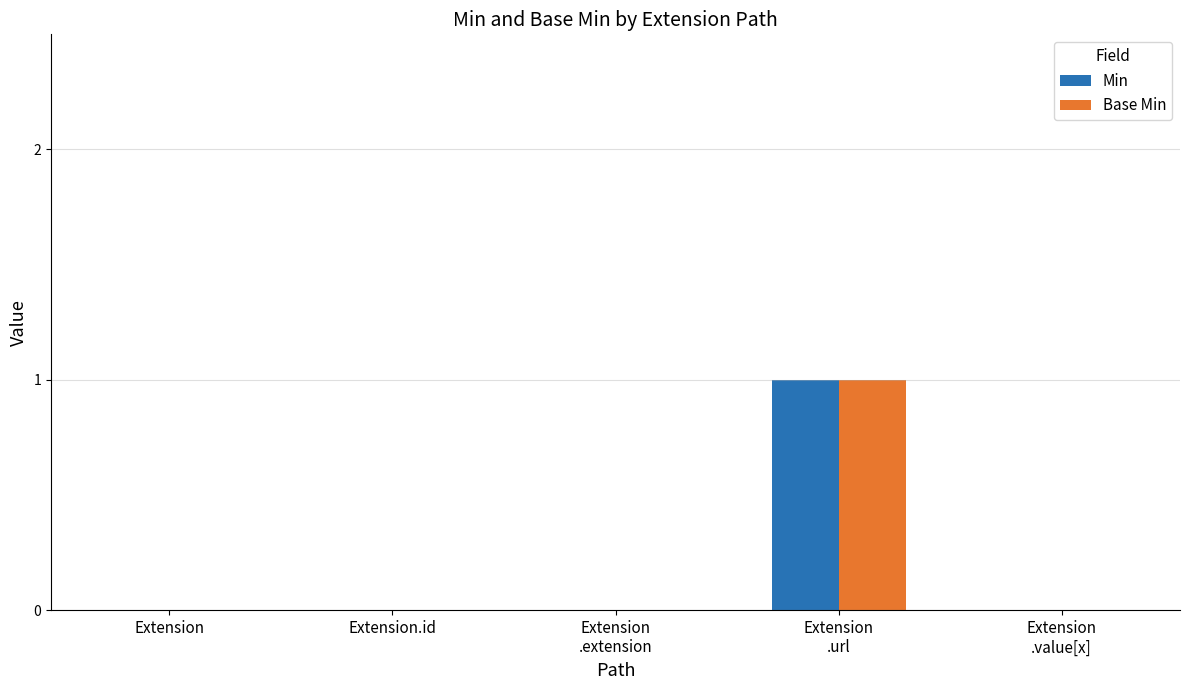

The value of Base Min at Extension
.value[x] is 0. True or false?

True